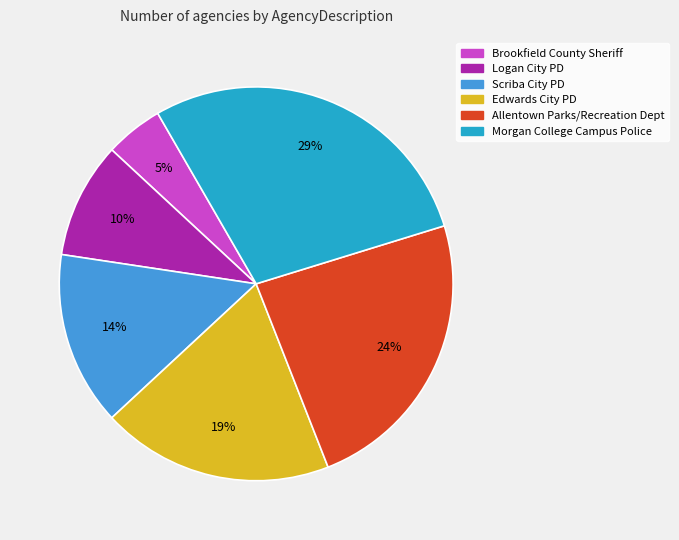

Is it true that Allentown Parks/Recreation Dept is 24% of the pie?

True